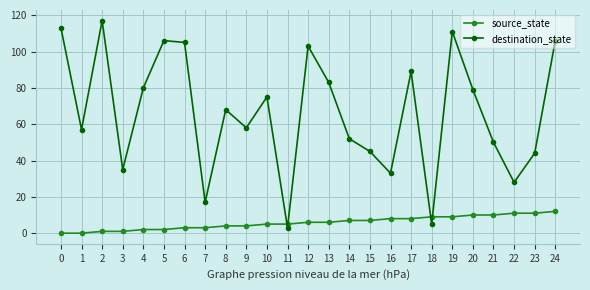

What is the value of the destination_state point at the 1st from the left?

113